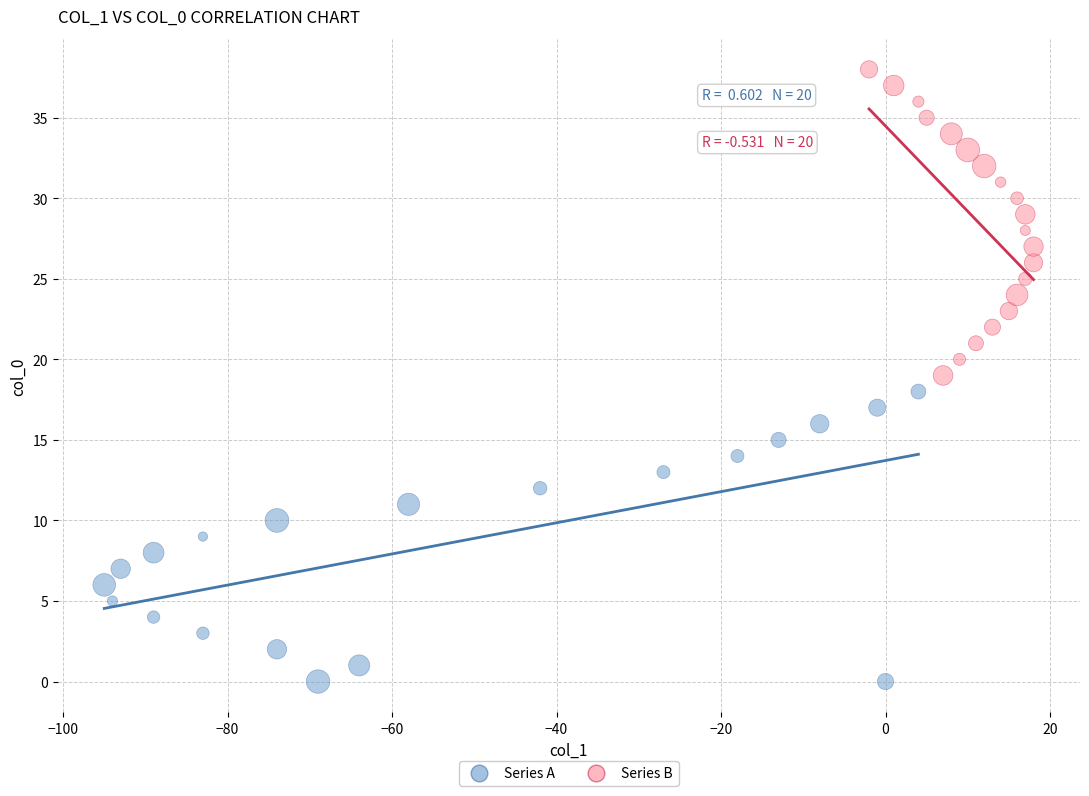

Which series reaches the maximum Y coordinate?

Series B